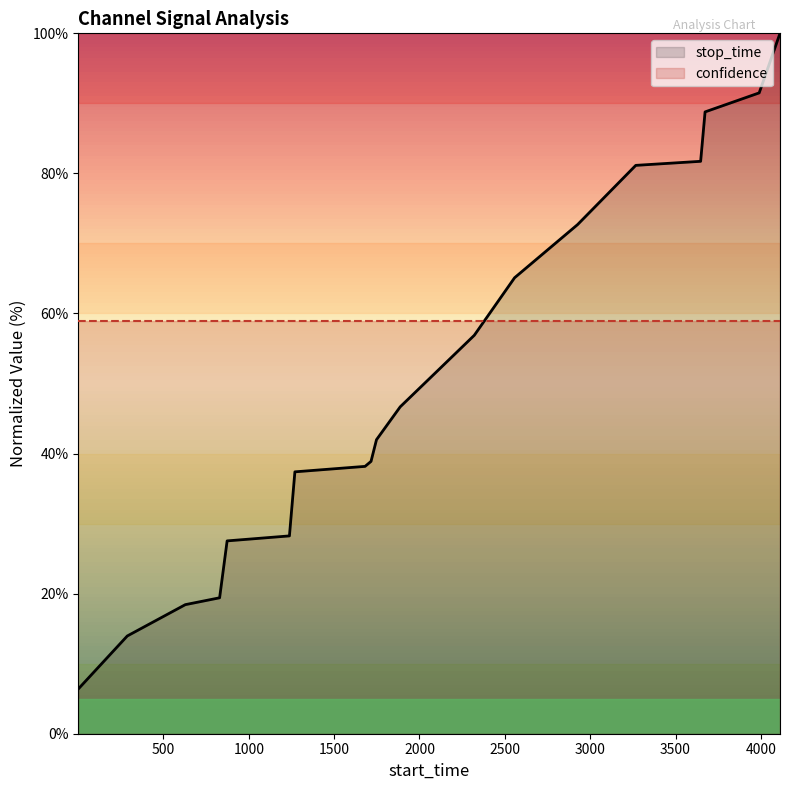

Reading left to right, what are all the values shown in this chart?

1=6.4	288=14.0	628=18.4	829=19.4	873=27.5	1238=28.2	1270=37.4	1681=38.2	1716=38.9	1748=42.0	1887=46.7	2098=51.6	2321=56.9	2557=65.1	2926=72.7	3267=81.1	3647=81.7	3673=88.8	3990=91.5	4112=100.0